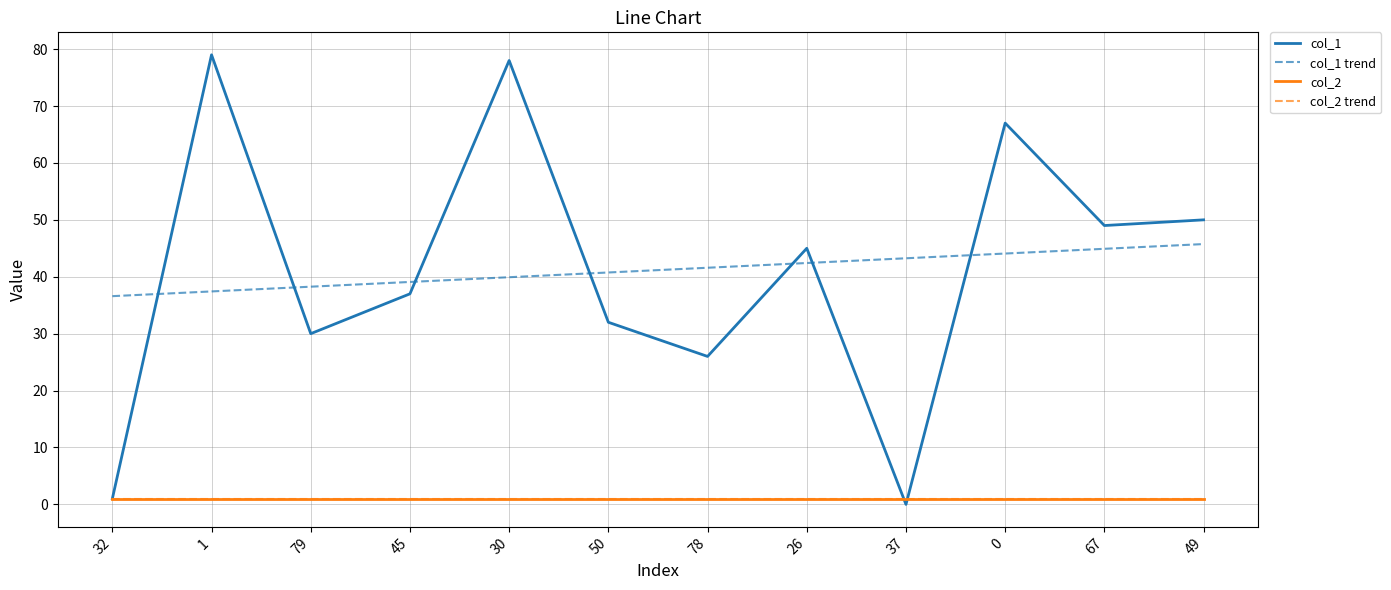

Does the chart display data point markers on the line(s)?

No